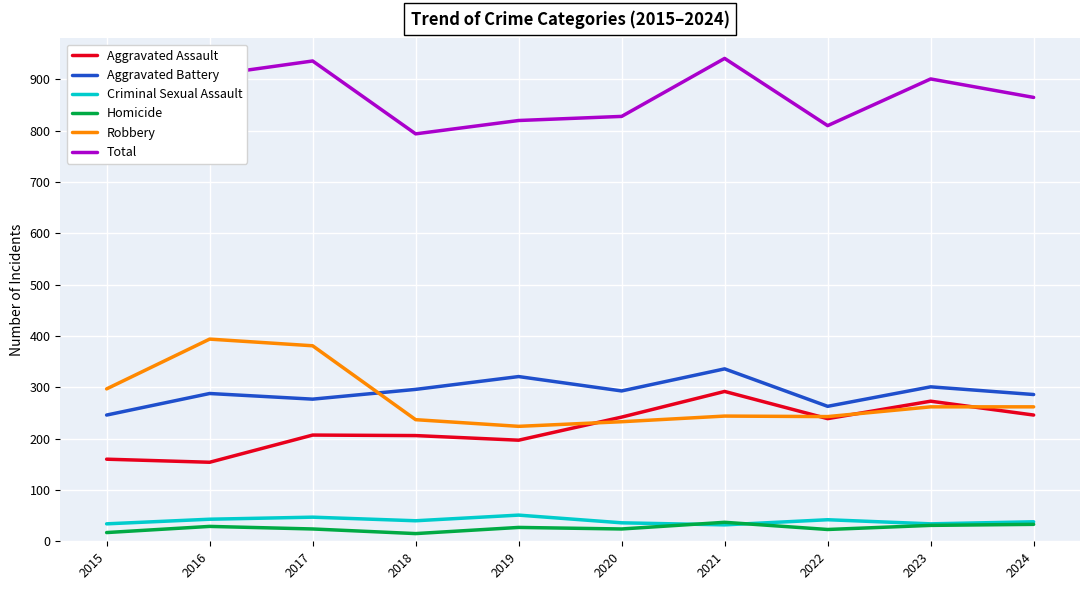

Rank the categories by Robbery value from lowest to highest.

2019, 2020, 2018, 2022, 2021, 2023, 2024, 2015, 2017, 2016